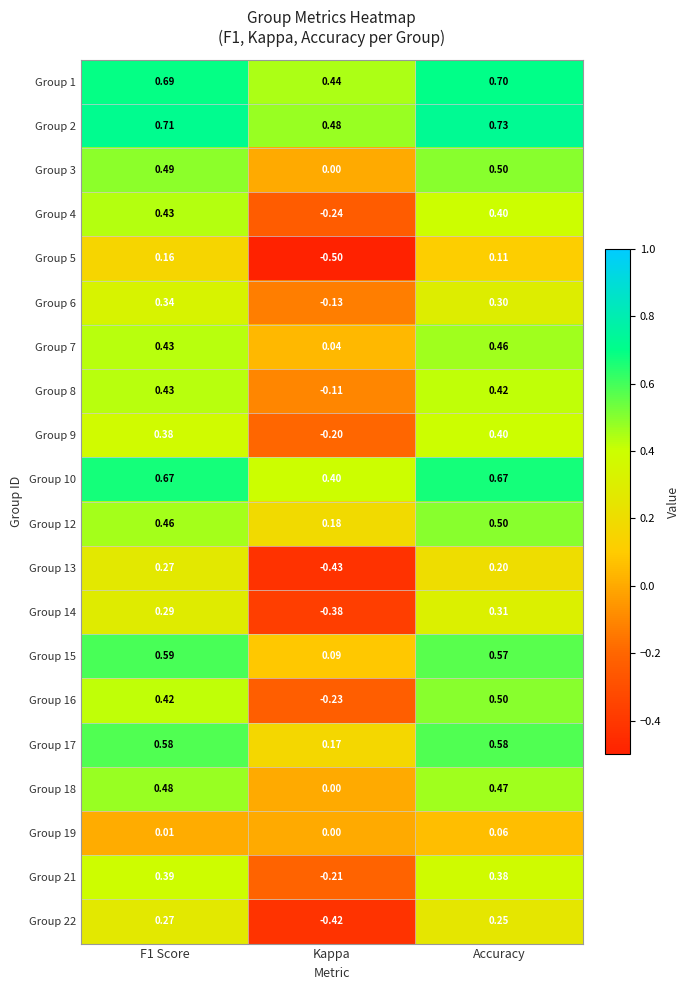

Where is Group 19 nearest to the value 0?

Kappa